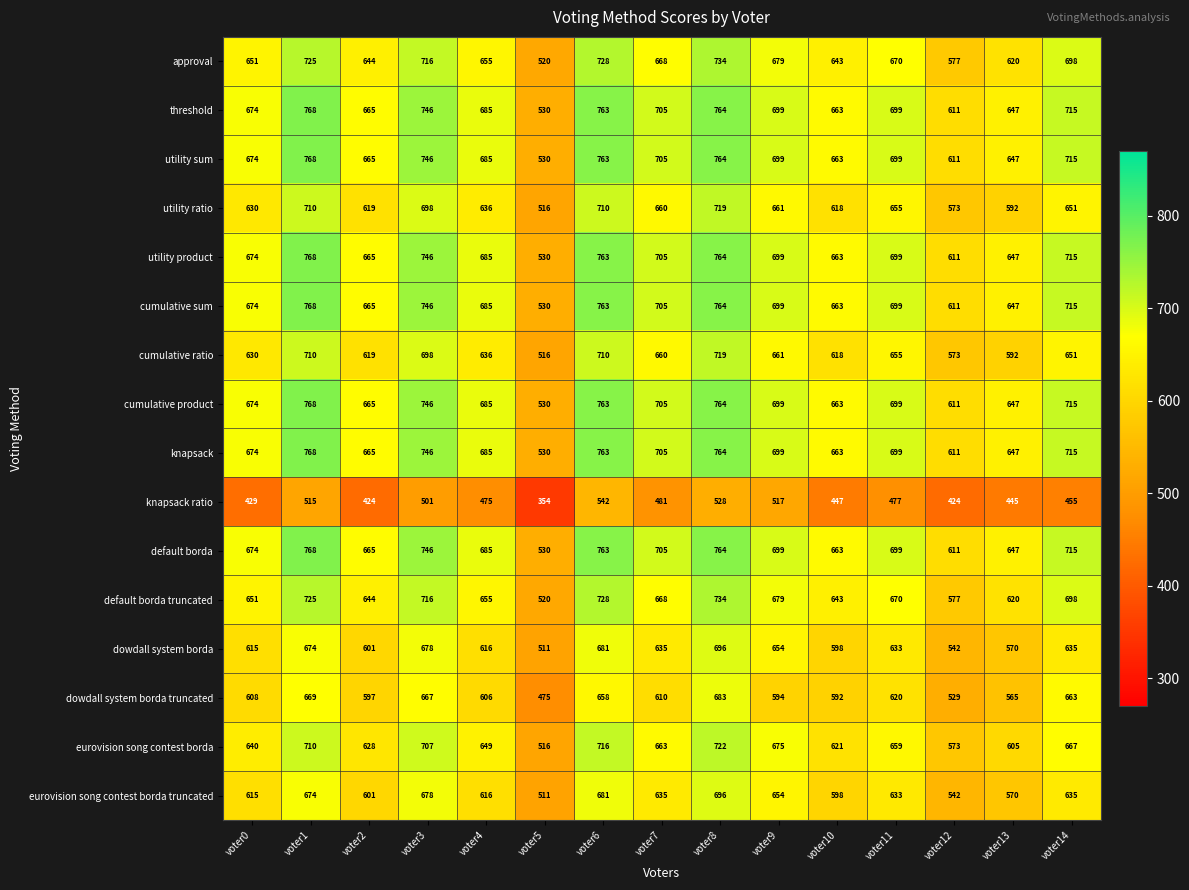

Between voter2 and voter6, which series saw the biggest shift?

knapsack ratio